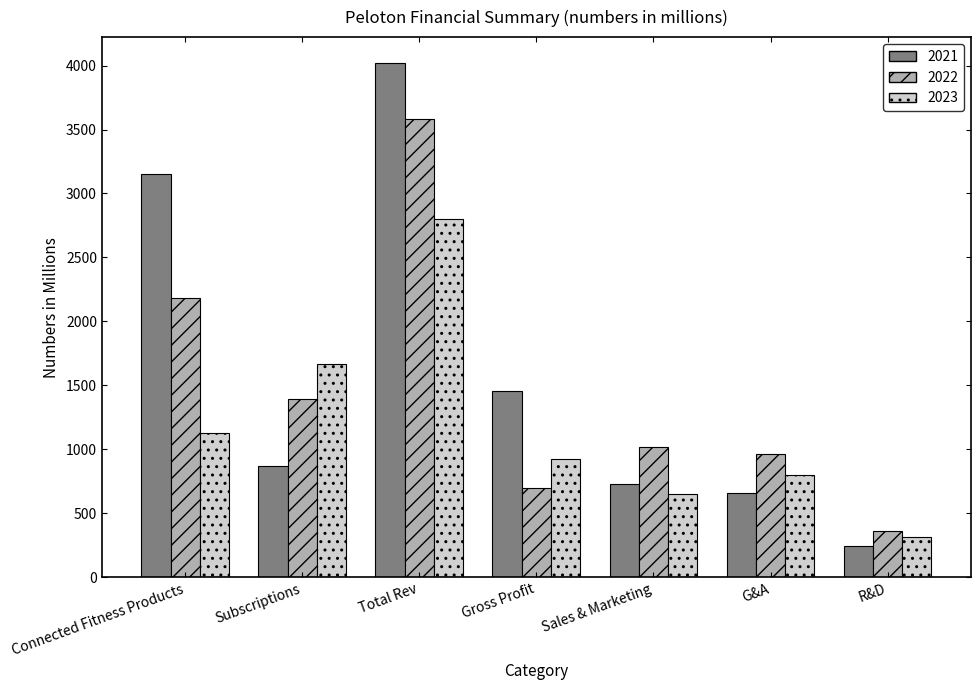

List the series in order of their overall mean, highest first.

2021, 2022, 2023